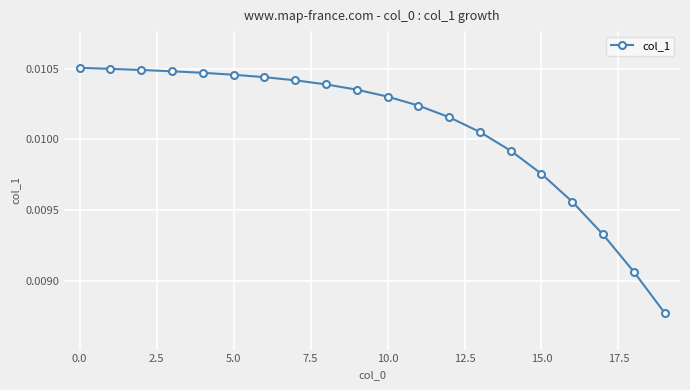

Count the values in the range 0 to 1.

20